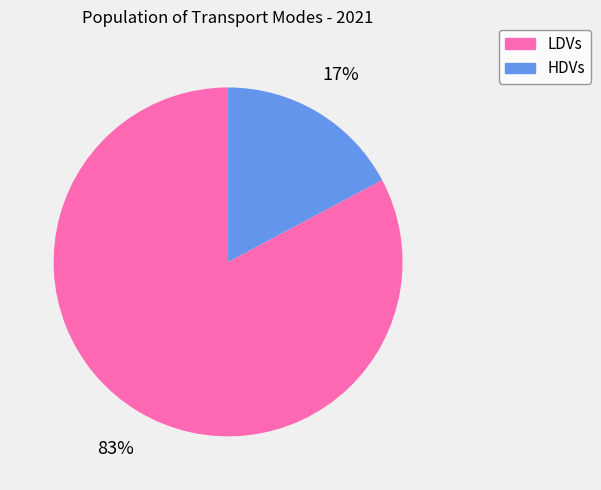

What percentage is the LDVs slice, to the nearest percent?

83%